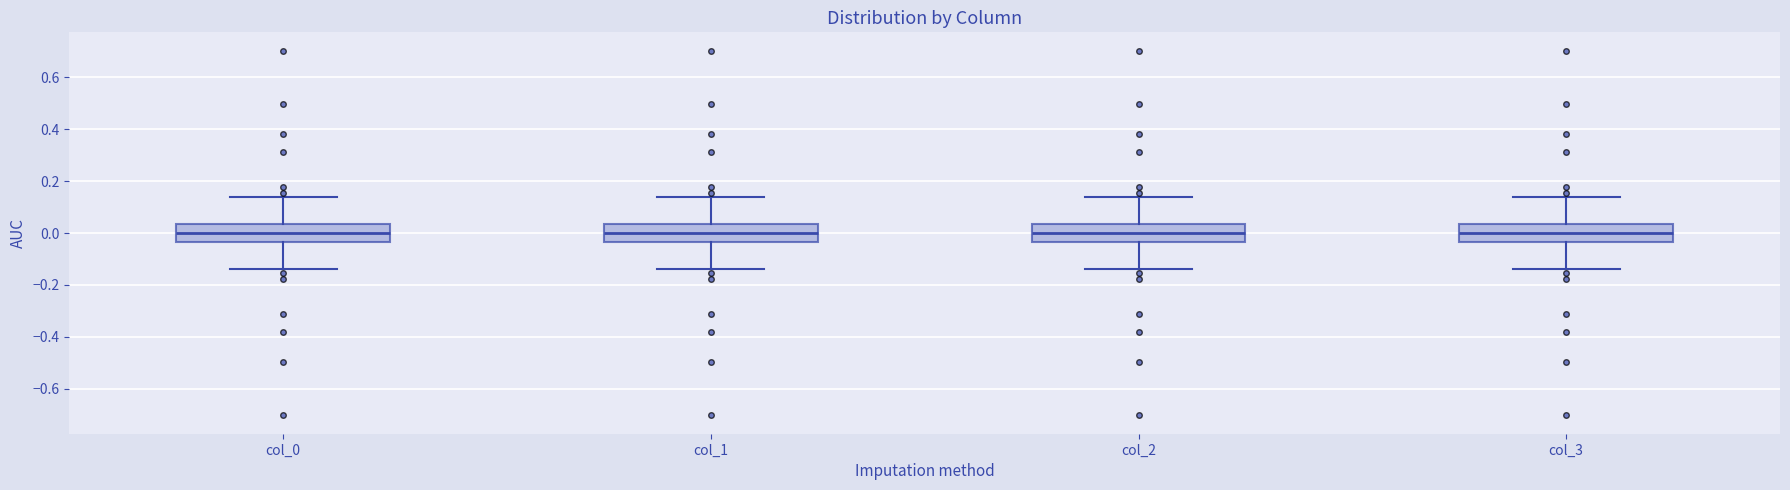

Reading left to right, transcribe this box plot: for each box, give where its median line is, the range the box spans, and where its two whiskers end, as read against the y-axis. The values are not printed on the chart, so give them approximately, as read against the axis.

col_0: median 0.00, box -0.04 to 0.04, whiskers -0.14 to 0.14
col_1: median 0.00, box -0.04 to 0.04, whiskers -0.14 to 0.14
col_2: median 0.00, box -0.04 to 0.04, whiskers -0.14 to 0.14
col_3: median 0.00, box -0.04 to 0.04, whiskers -0.14 to 0.14